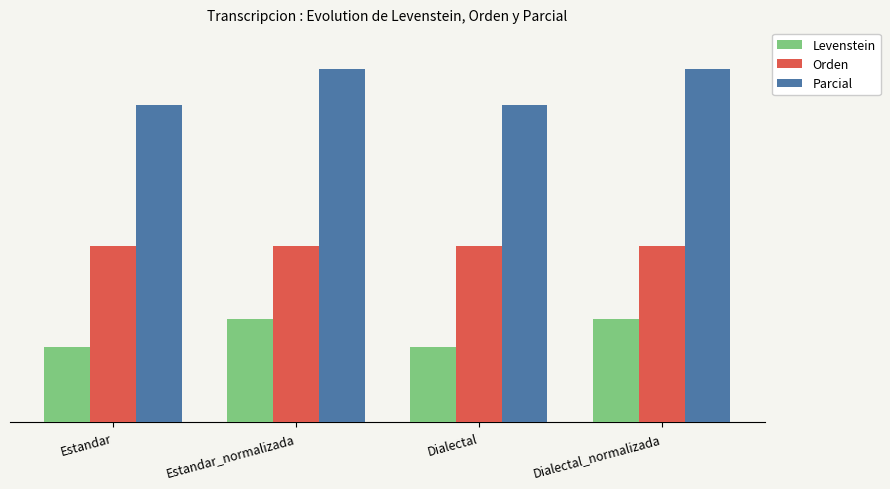

What are all the series names shown in the legend?

Levenstein, Orden, Parcial